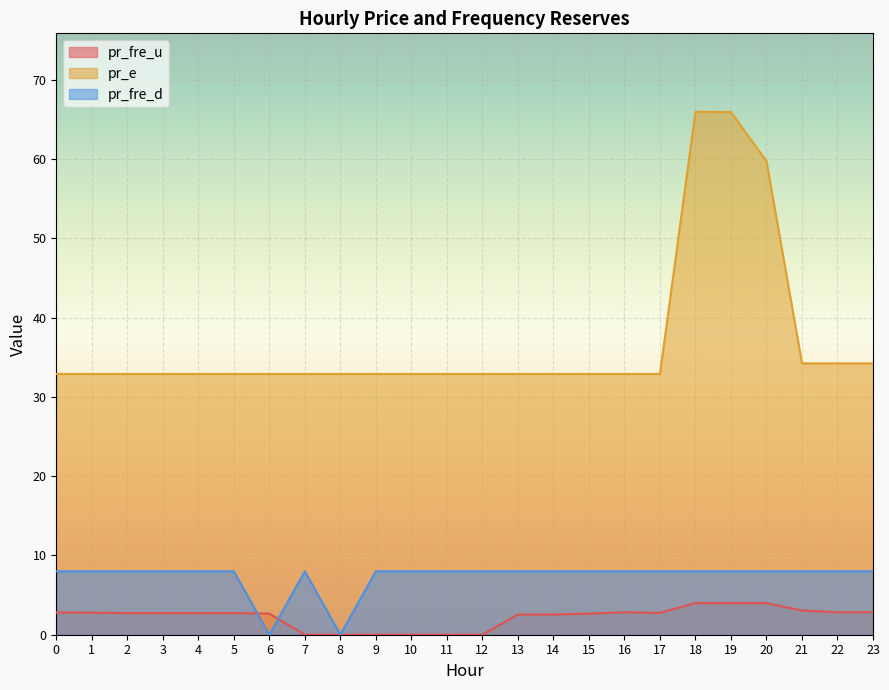

What is the difference between the maximum and minimum values in the pr_fre_u series?

4.0